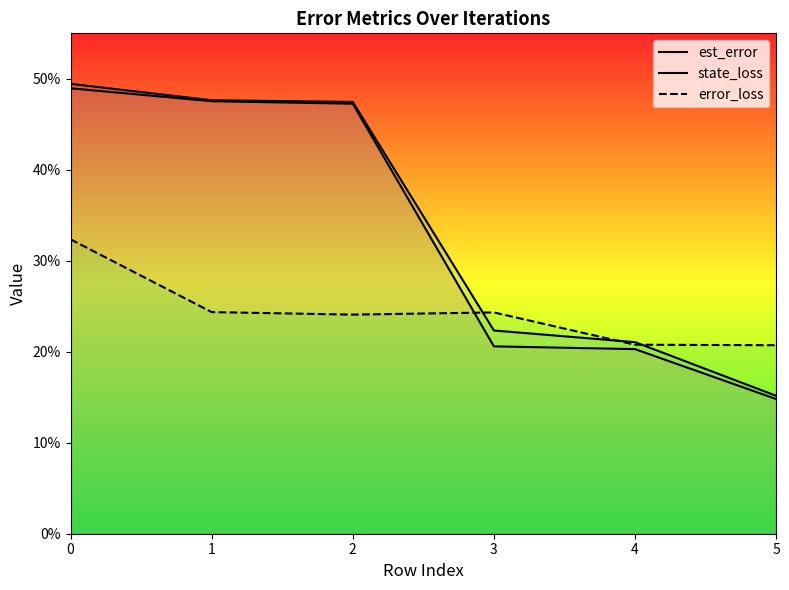

Is it true that state_loss equals 0.2 at 2?

False